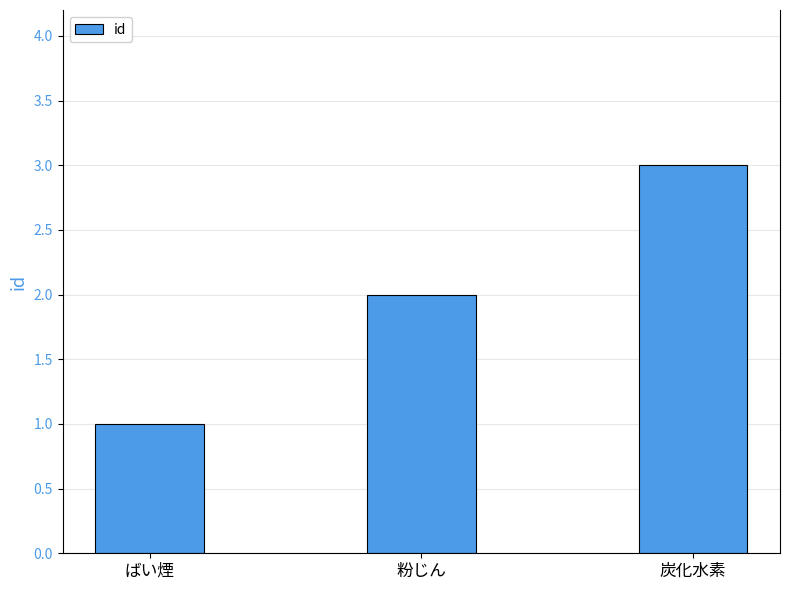

Reading left to right, what are all the values shown in this chart?

ばい煙=1	粉じん=2	炭化水素=3